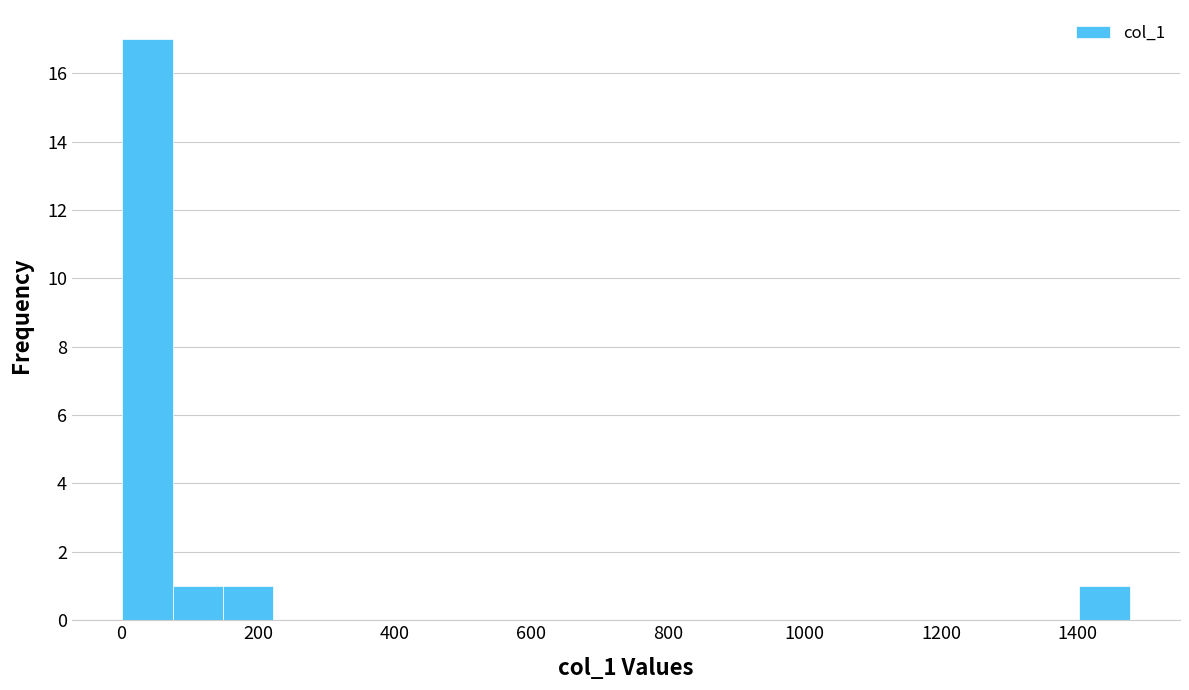

Read against the x-axis, roughly where is the centre of the tallest bar?

40